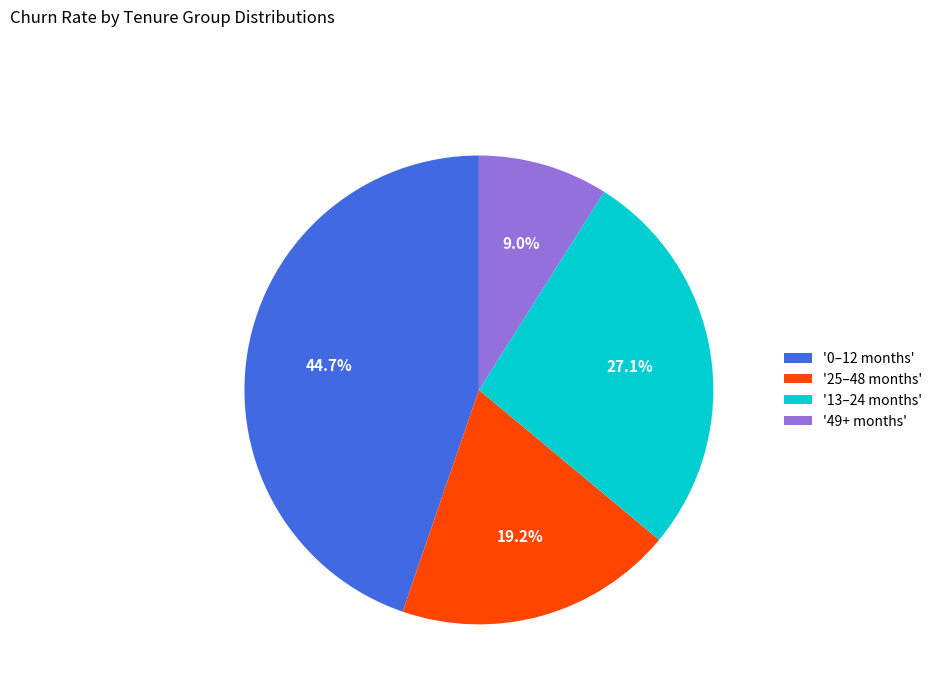

Which slice is the largest?

'0–12 months'